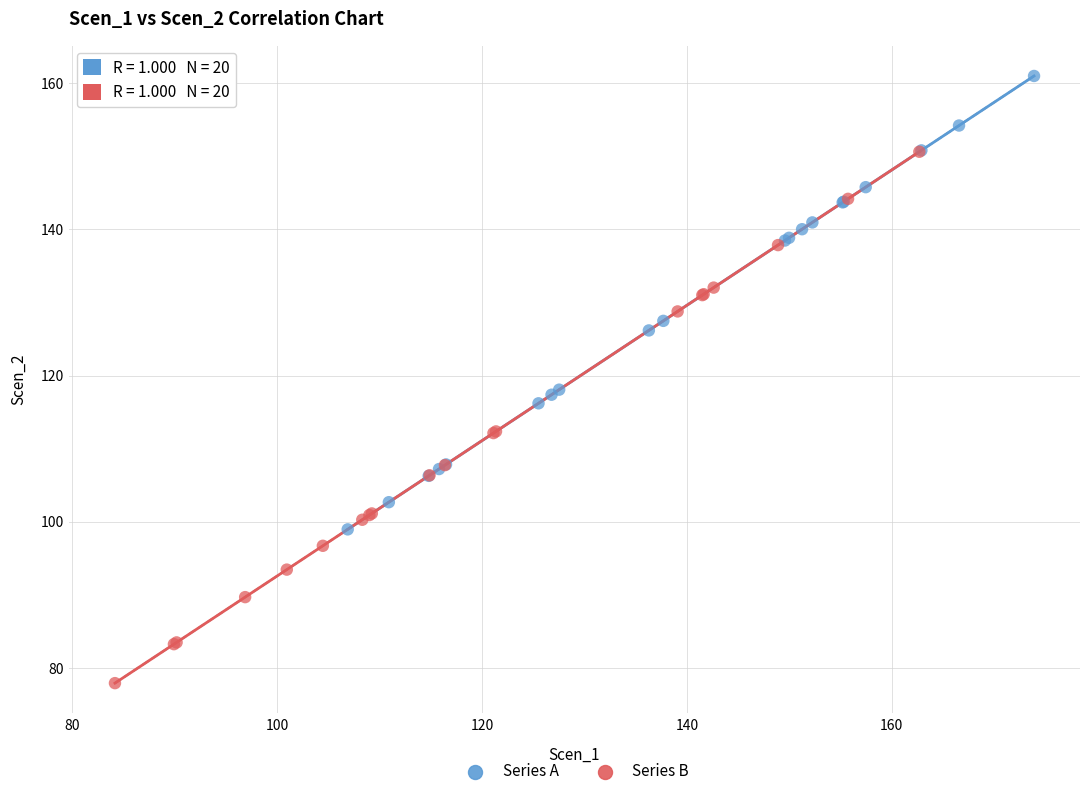

Which series has the largest Y range (max minus min)?

Series B